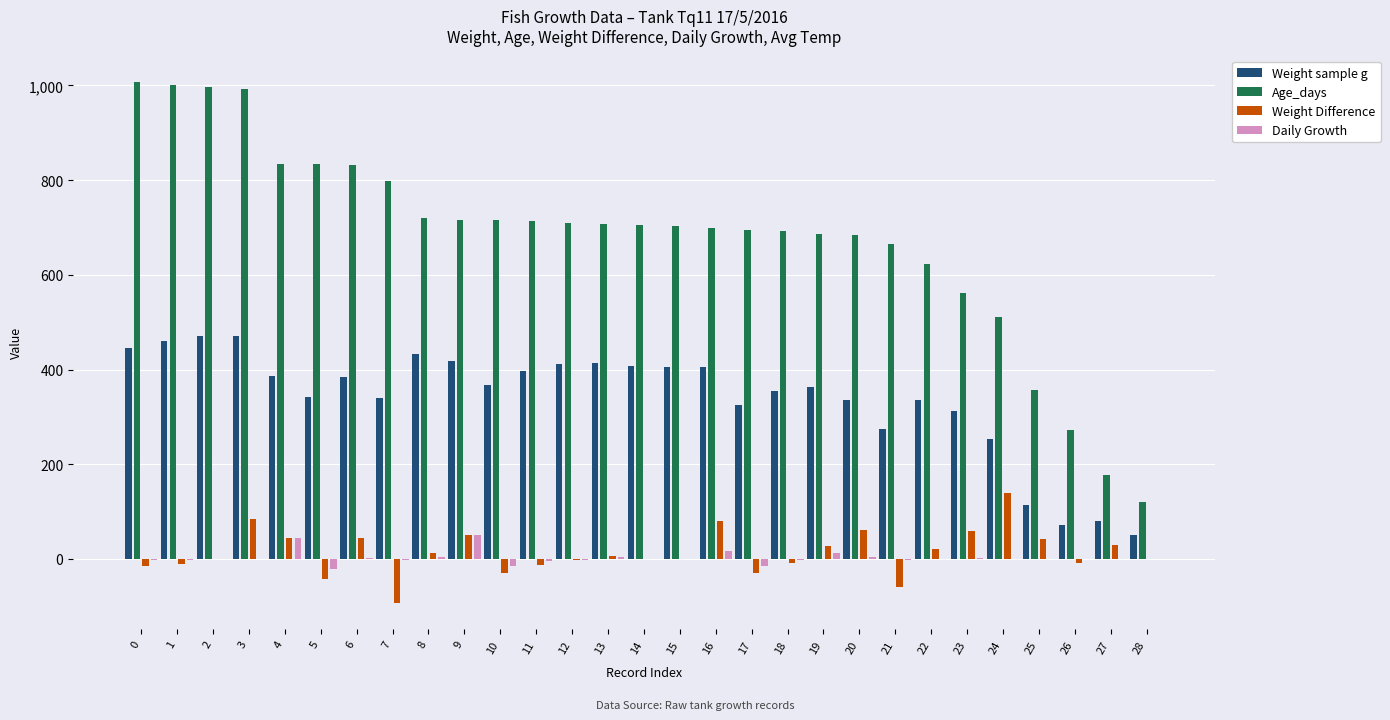

Is the value of Daily Growth at 6 greater than the value of Weight sample g at 24?

No